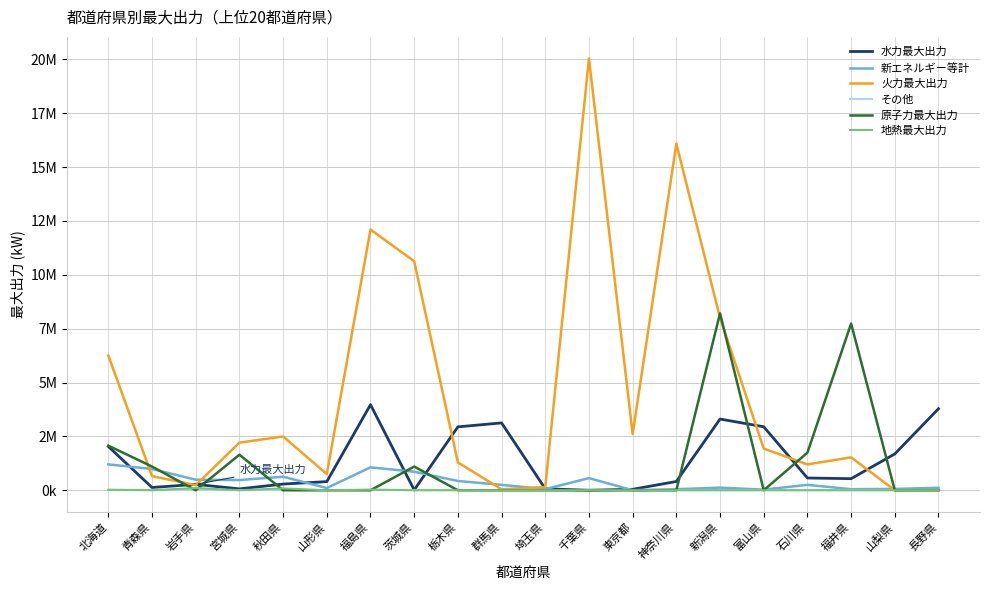

How many interior local valleys does the 地熱最大出力 series have?

3